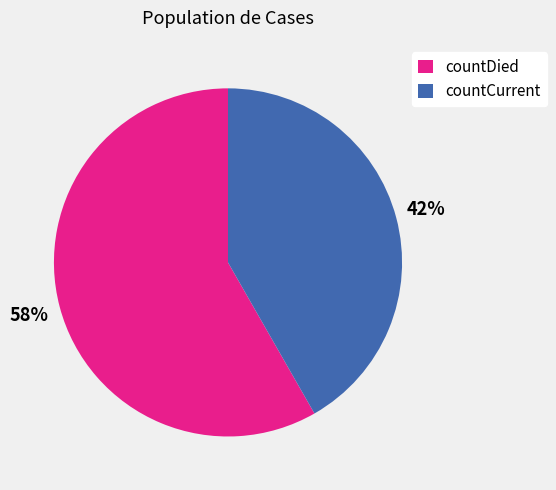

To the nearest percent, what is the combined percentage of countCurrent and countDied?

100%